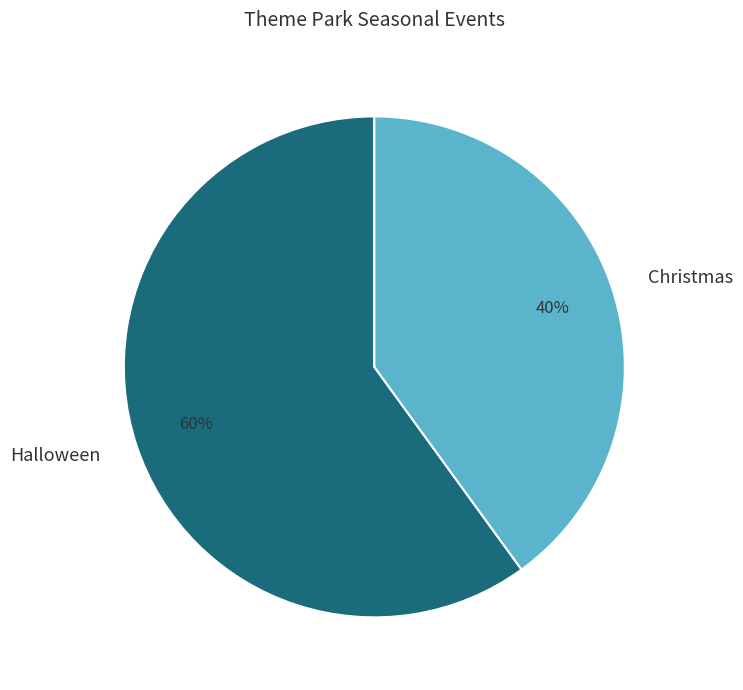

To the nearest percent, what is the difference between the largest and smallest slice percentages?

20%